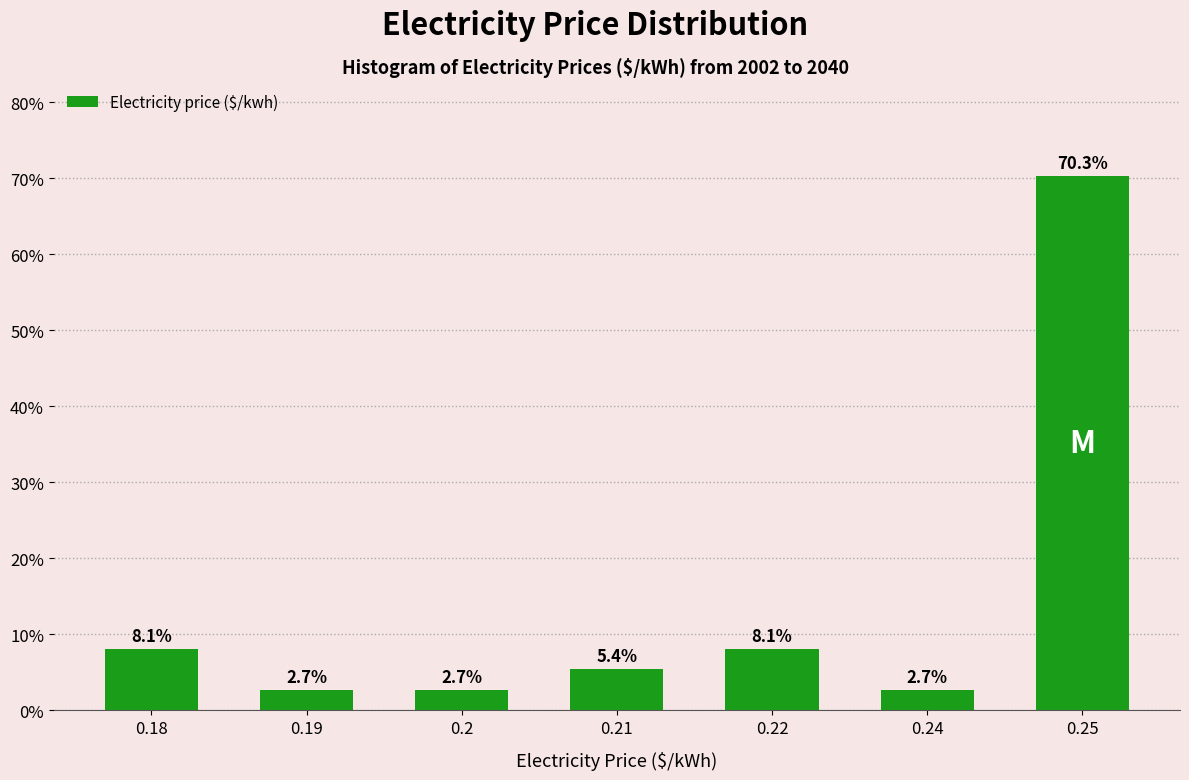

Does the chart contain any negative values?

No